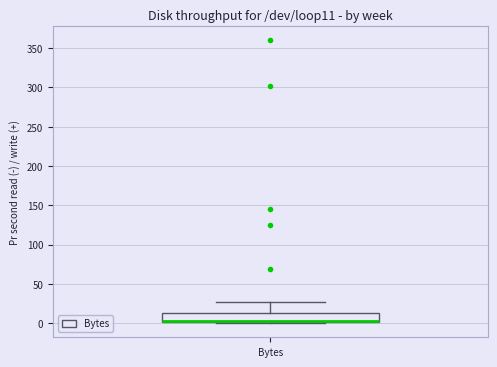

Where is the upper edge of the box for Bytes on the y-axis? The values are not printed on the chart, so give them approximately, as read against the axis.

15